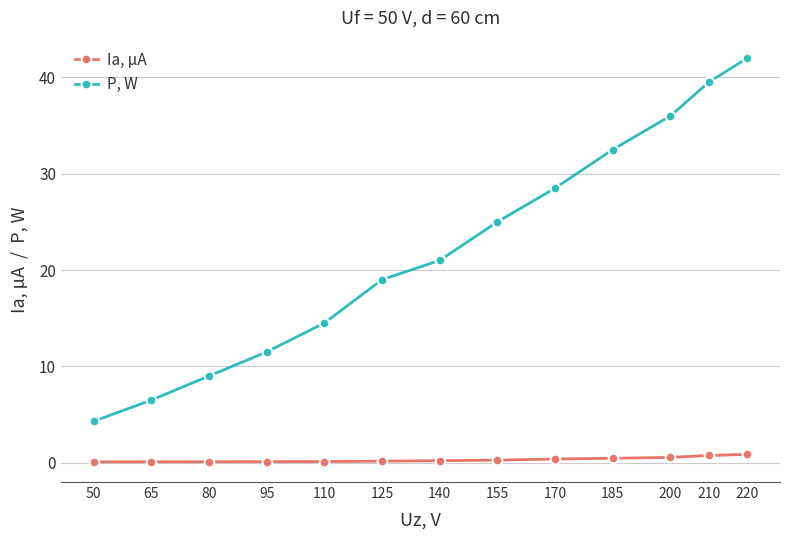

Which category has the lowest value in the P, W series?

50